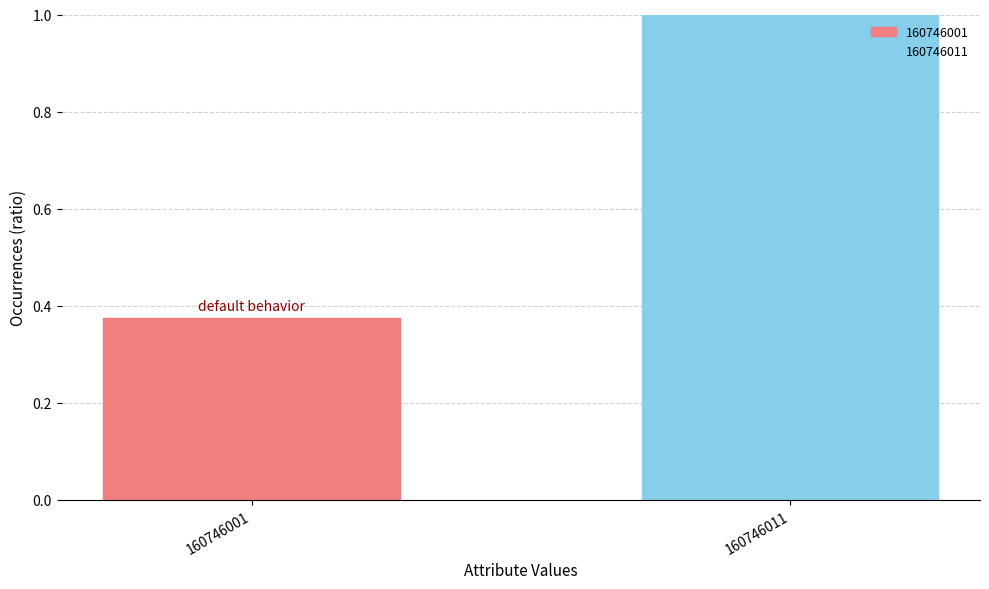

What is the average value?

0.7